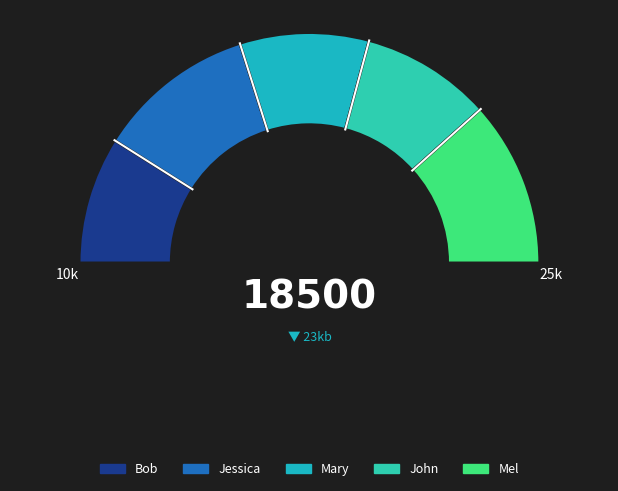

Does any single category account for the majority?

No